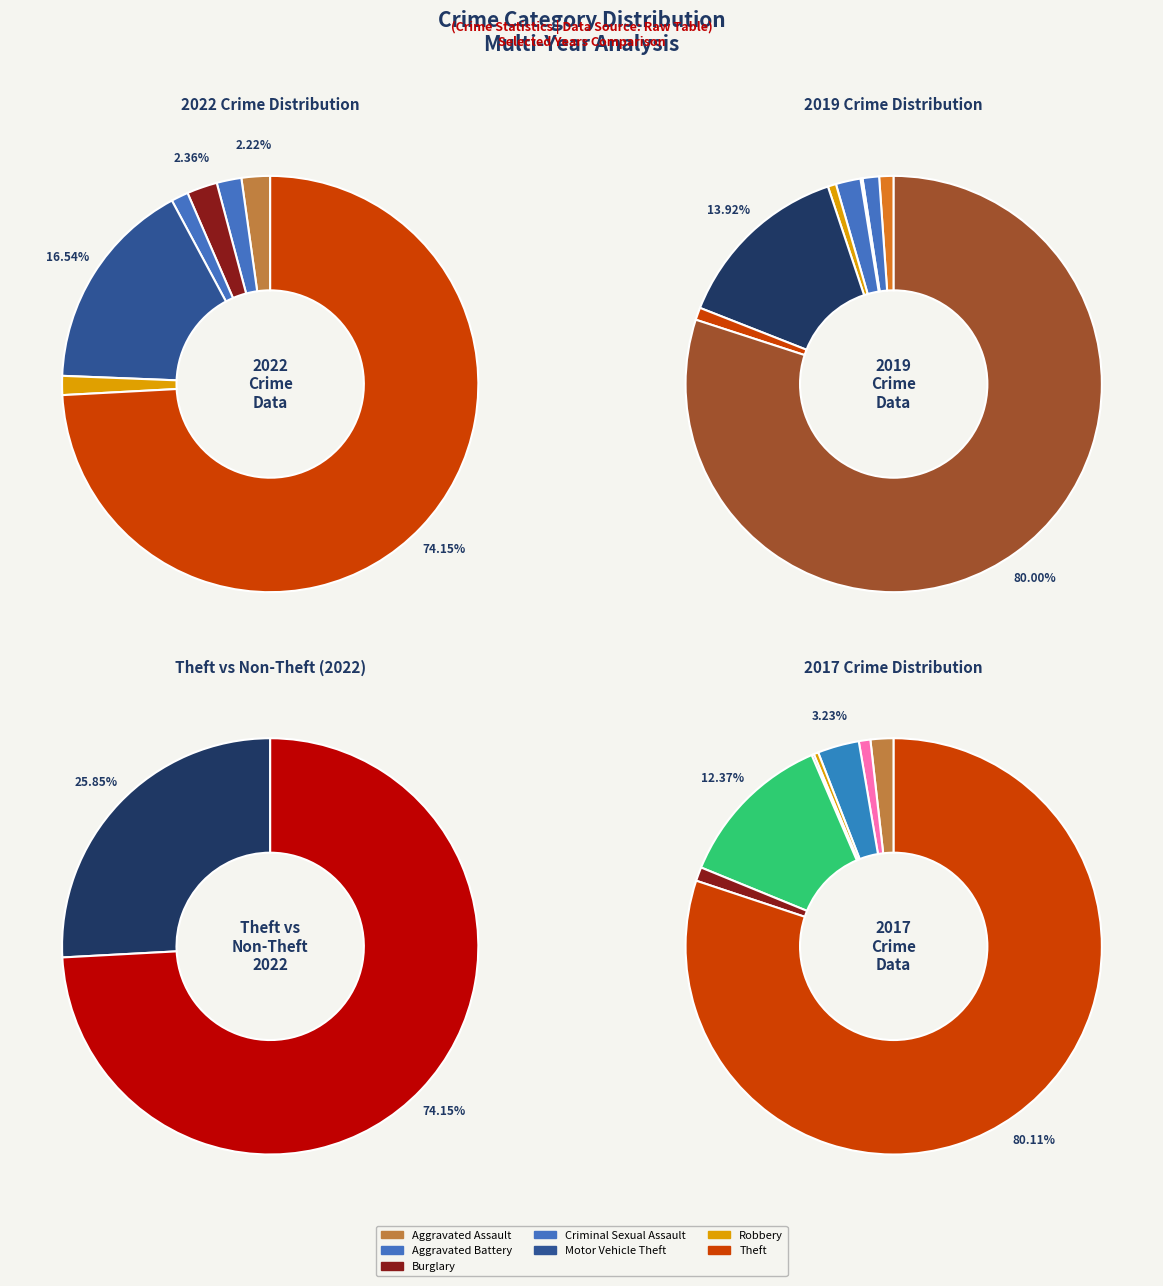

The Homicide slice represents 7% of the pie. True or false?

False